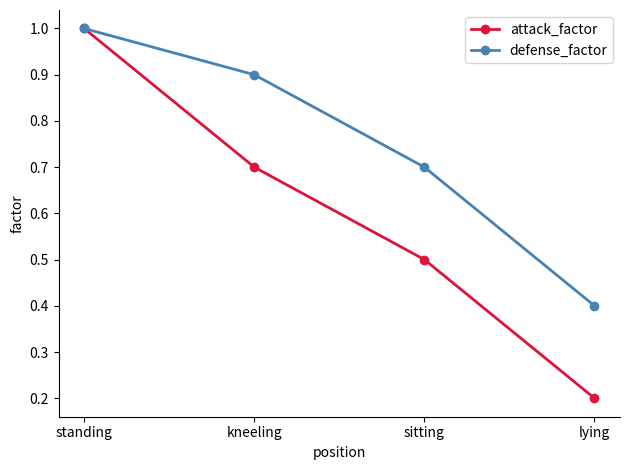

Which series has the largest range (max minus min)?

attack_factor